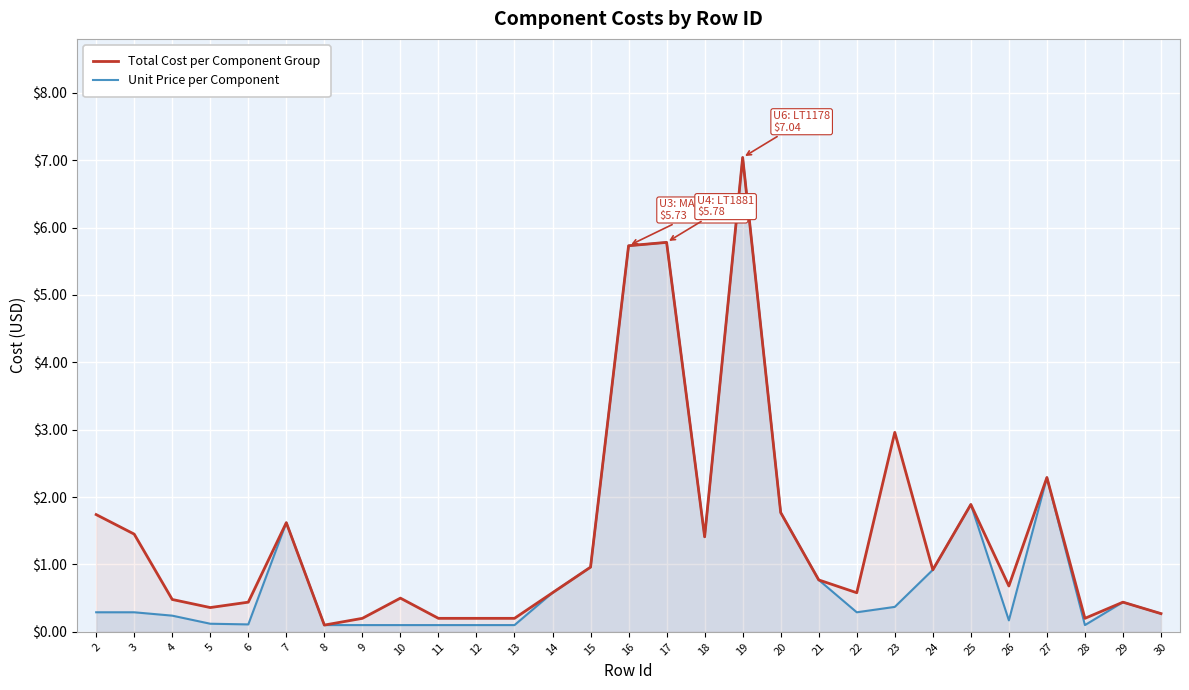

What is the sum of all Unit Price per Component values?

34.0